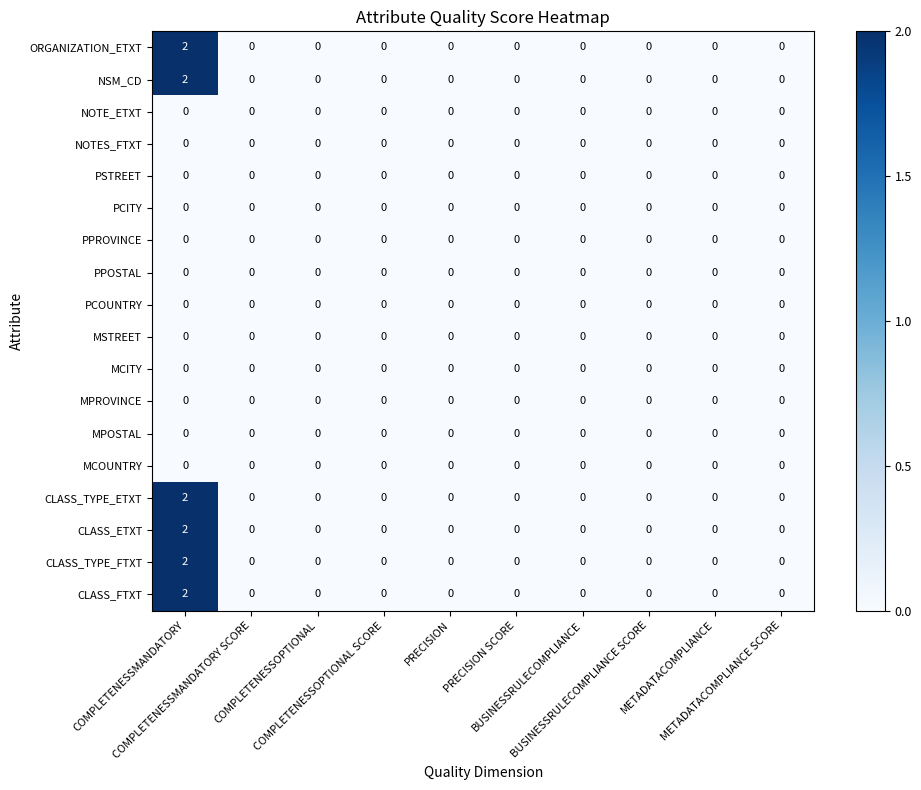

Count the CLASS_TYPE_FTXT values in the range 0 to 1.

9